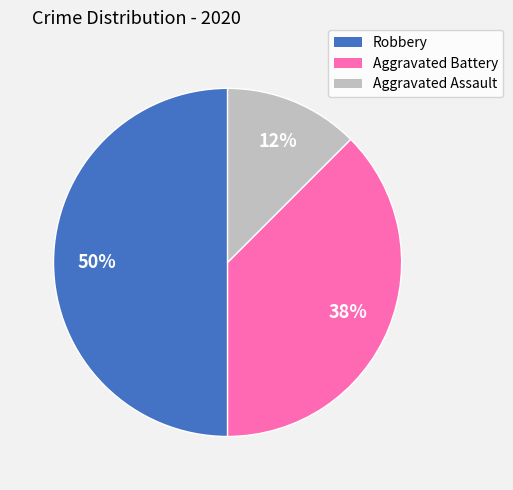

Which category has the smallest portion of the pie?

Aggravated Assault